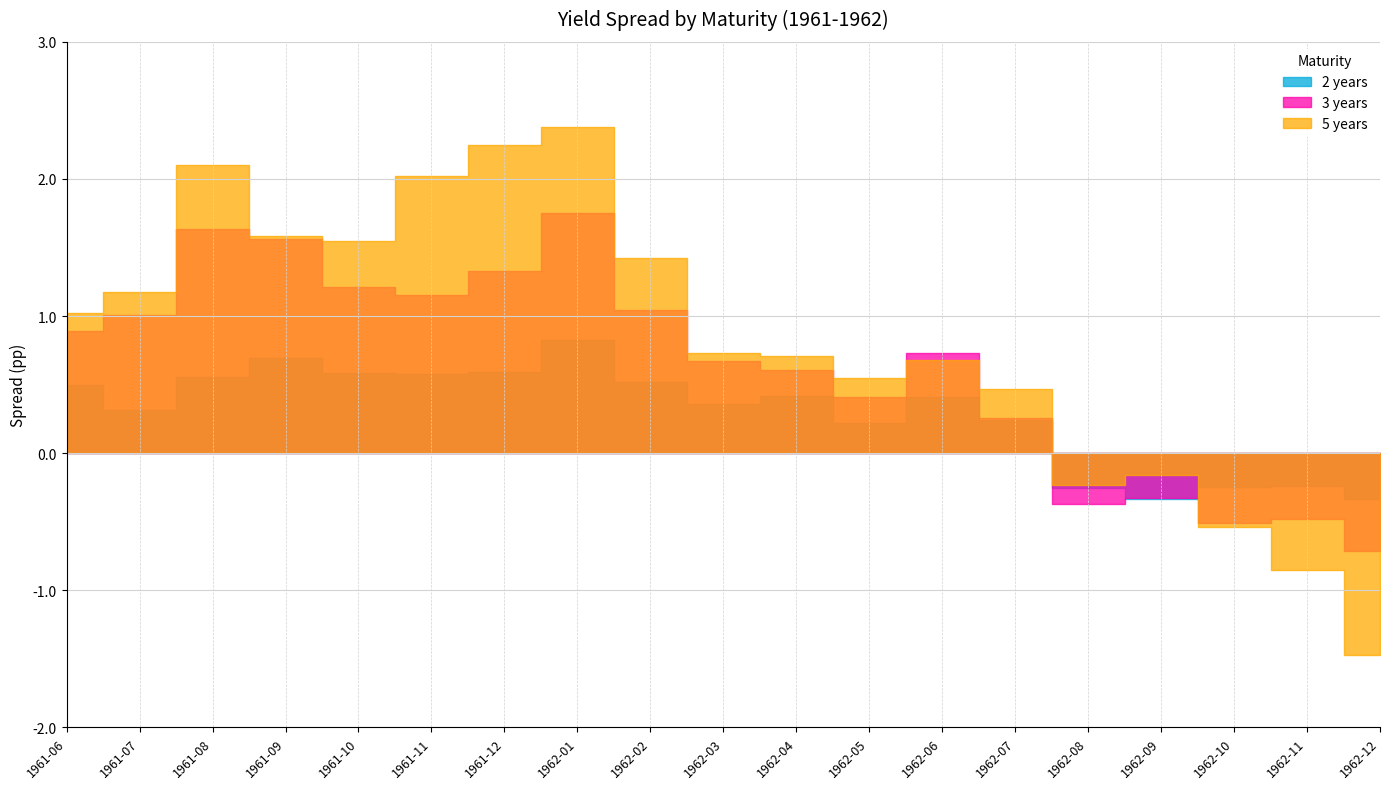

Reading left to right, what are all the values shown in this chart?

2 years: 1961-06=0.5	1961-07=0.3	1961-08=0.6	1961-09=0.7	1961-10=0.6	1961-11=0.6	1961-12=0.6	1962-01=0.8	1962-02=0.5	1962-03=0.4	1962-04=0.4	1962-05=0.2	1962-06=0.4	1962-07=0.2	1962-08=-0.3	1962-09=-0.3	1962-10=-0.2	1962-11=-0.2	1962-12=-0.3
3 years: 1961-06=0.9	1961-07=1.0	1961-08=1.6	1961-09=1.6	1961-10=1.2	1961-11=1.2	1961-12=1.3	1962-01=1.7	1962-02=1.0	1962-03=0.7	1962-04=0.6	1962-05=0.4	1962-06=0.7	1962-07=0.3	1962-08=-0.4	1962-09=-0.3	1962-10=-0.5	1962-11=-0.5	1962-12=-0.7
5 years: 1961-06=1.0	1961-07=1.2	1961-08=2.1	1961-09=1.6	1961-10=1.5	1961-11=2.0	1961-12=2.2	1962-01=2.4	1962-02=1.4	1962-03=0.7	1962-04=0.7	1962-05=0.5	1962-06=0.7	1962-07=0.5	1962-08=-0.2	1962-09=-0.2	1962-10=-0.5	1962-11=-0.9	1962-12=-1.5